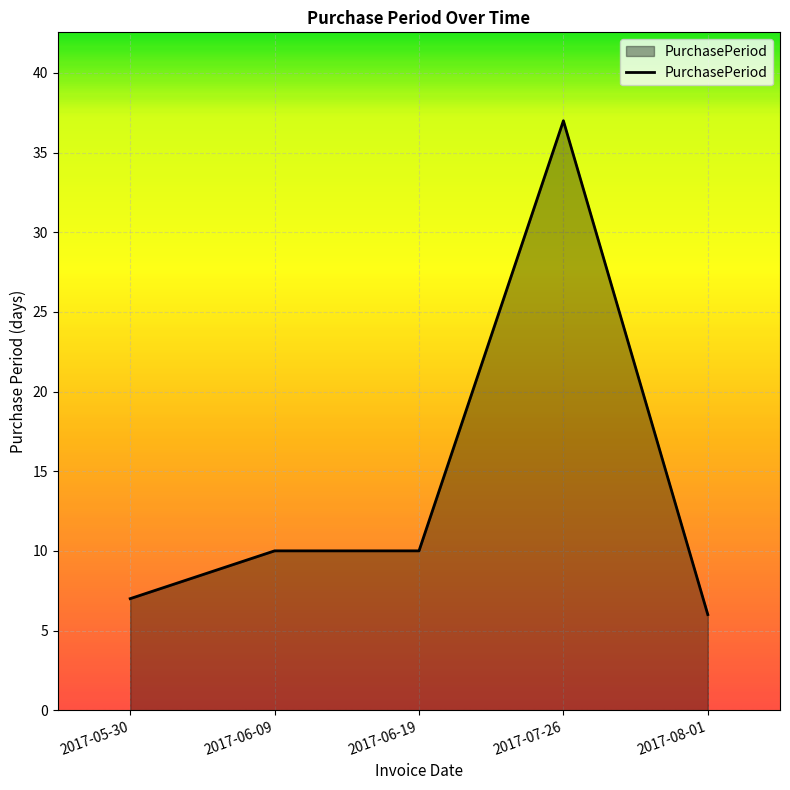

How many values are below 10?

2